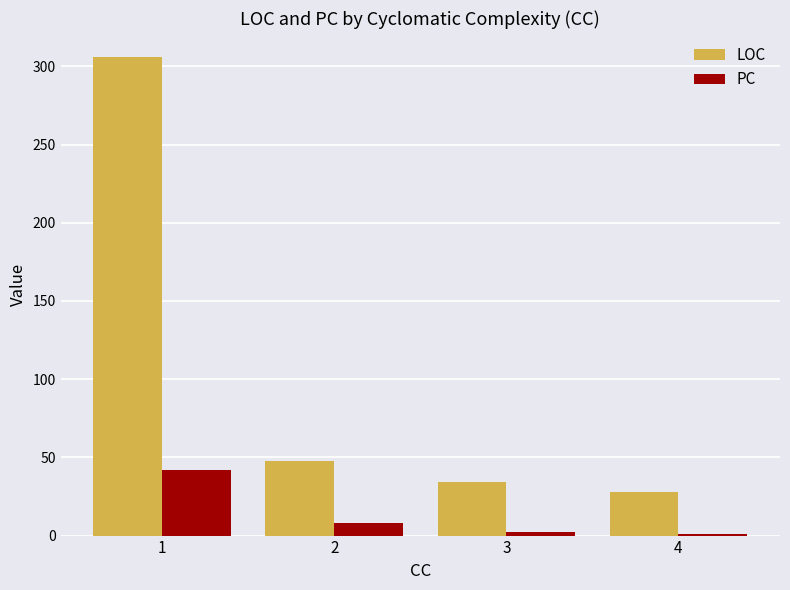

How many groups of bars are there?

4